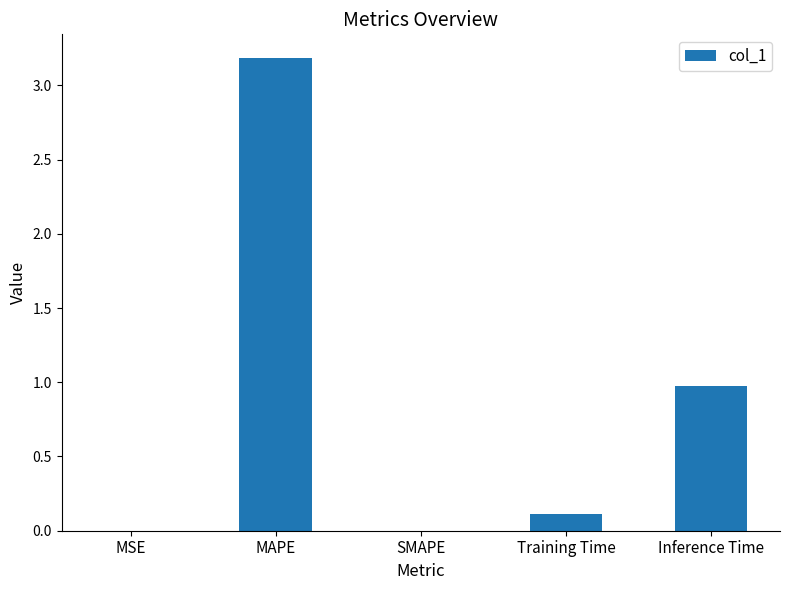

Count the number of data series in this chart.

1